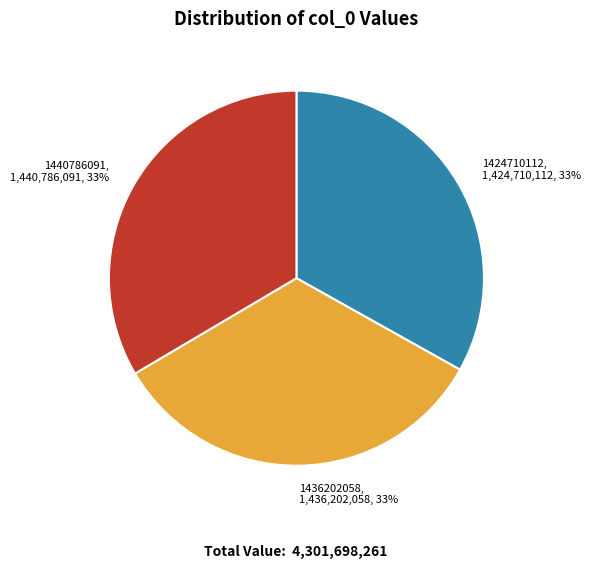

Approximately how many times larger is the value at 1440786091 compared to 1436202058?

1.0